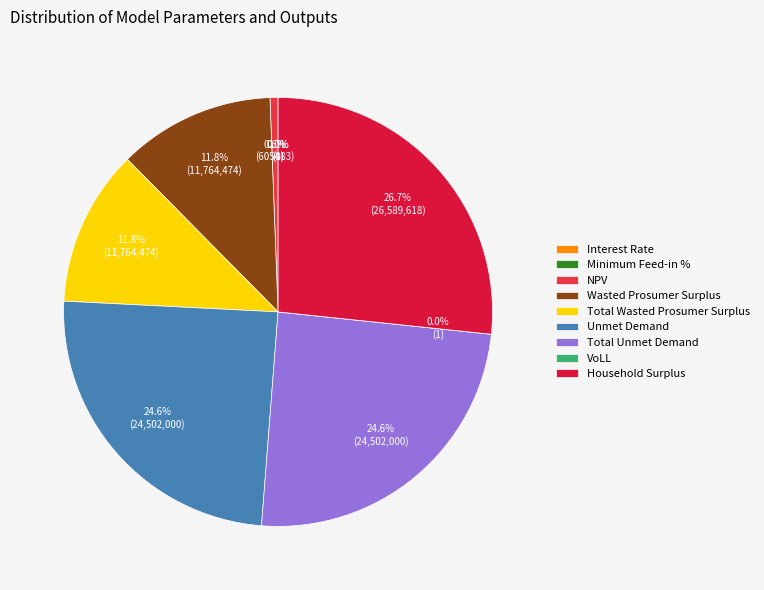

Rank the categories by value from highest to lowest.

Household Surplus, Unmet Demand, Total Unmet Demand, Wasted Prosumer Surplus, Total Wasted Prosumer Surplus, NPV, VoLL, Minimum Feed-in %, Interest Rate